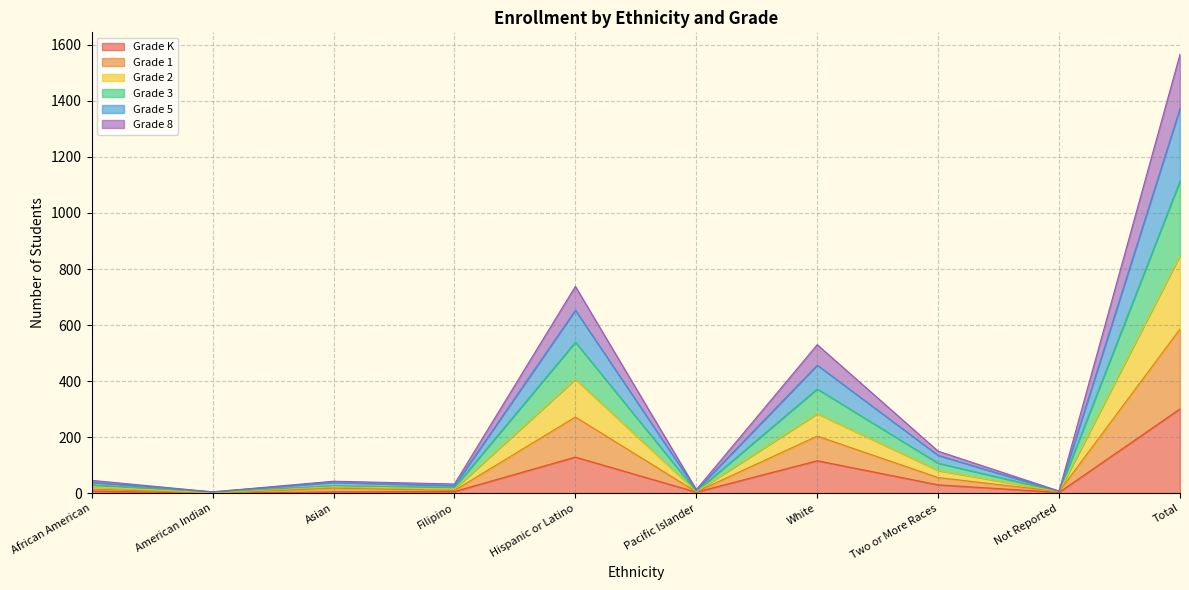

At which category is the sum across all series the highest?

Total